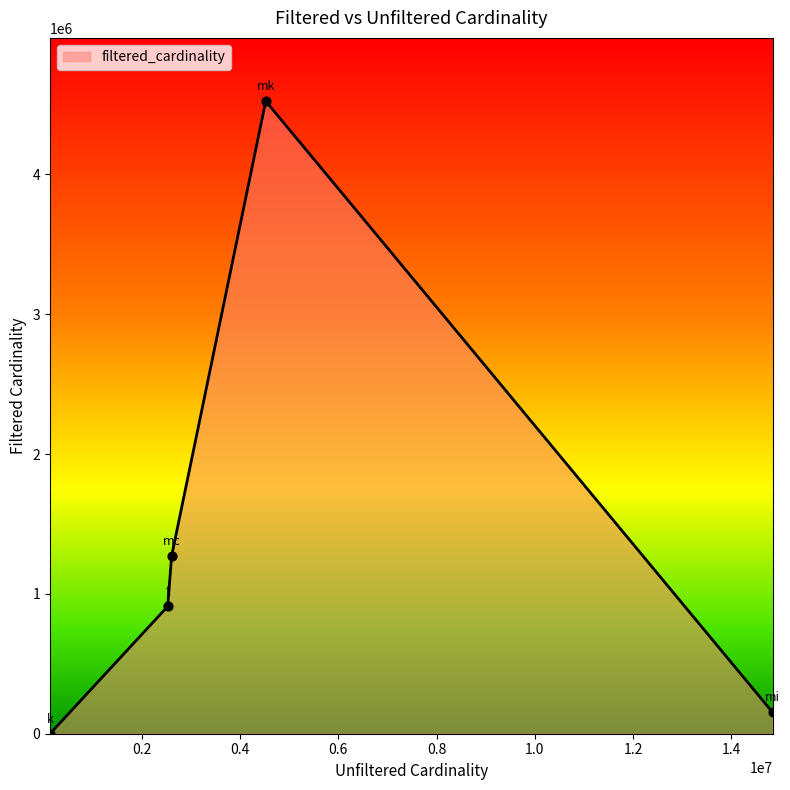

What is the difference between the maximum and second lowest values?

4370033